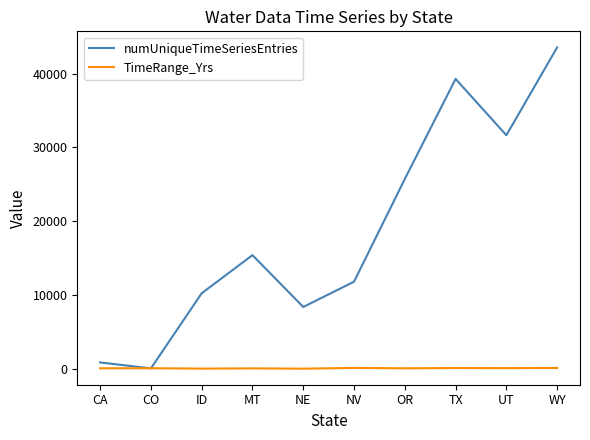

Count the TimeRange_Yrs values in the range 59 to 107.

6